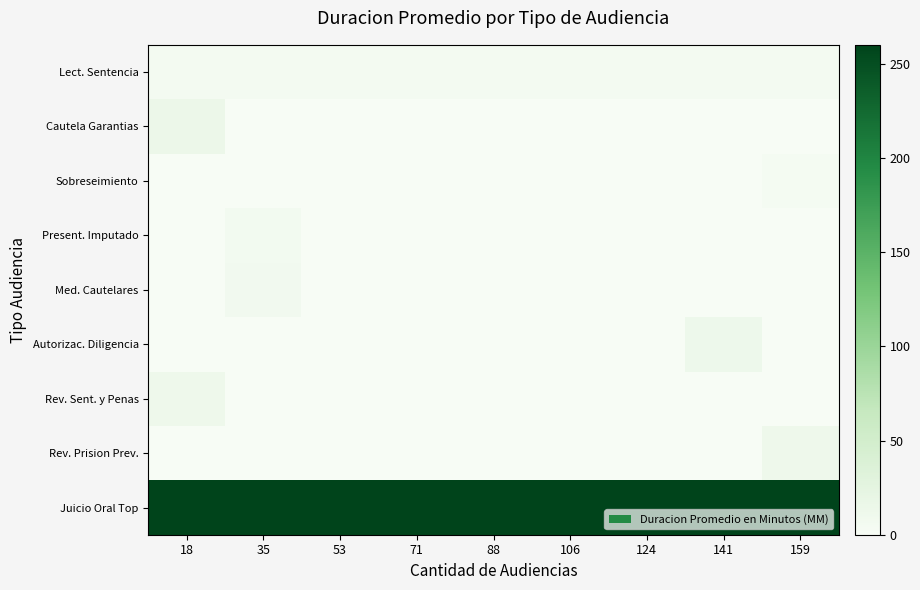

Count the number of categories in the chart.

9